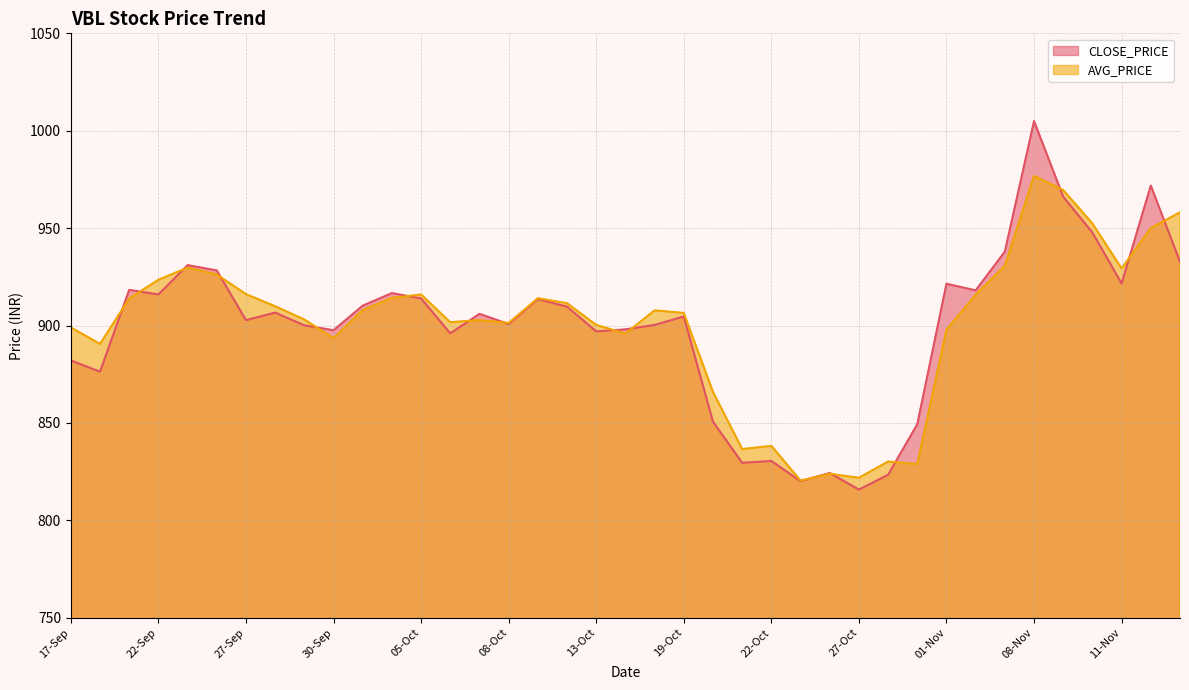

Where does the AVG_PRICE series first go above 907?

21-Sep